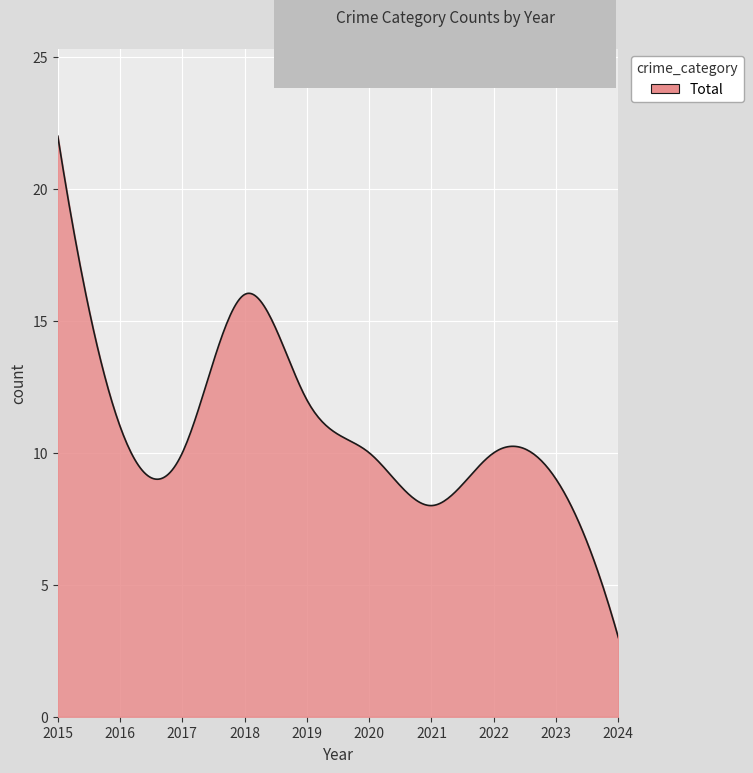

What is the difference between the maximum and minimum values?

19.0